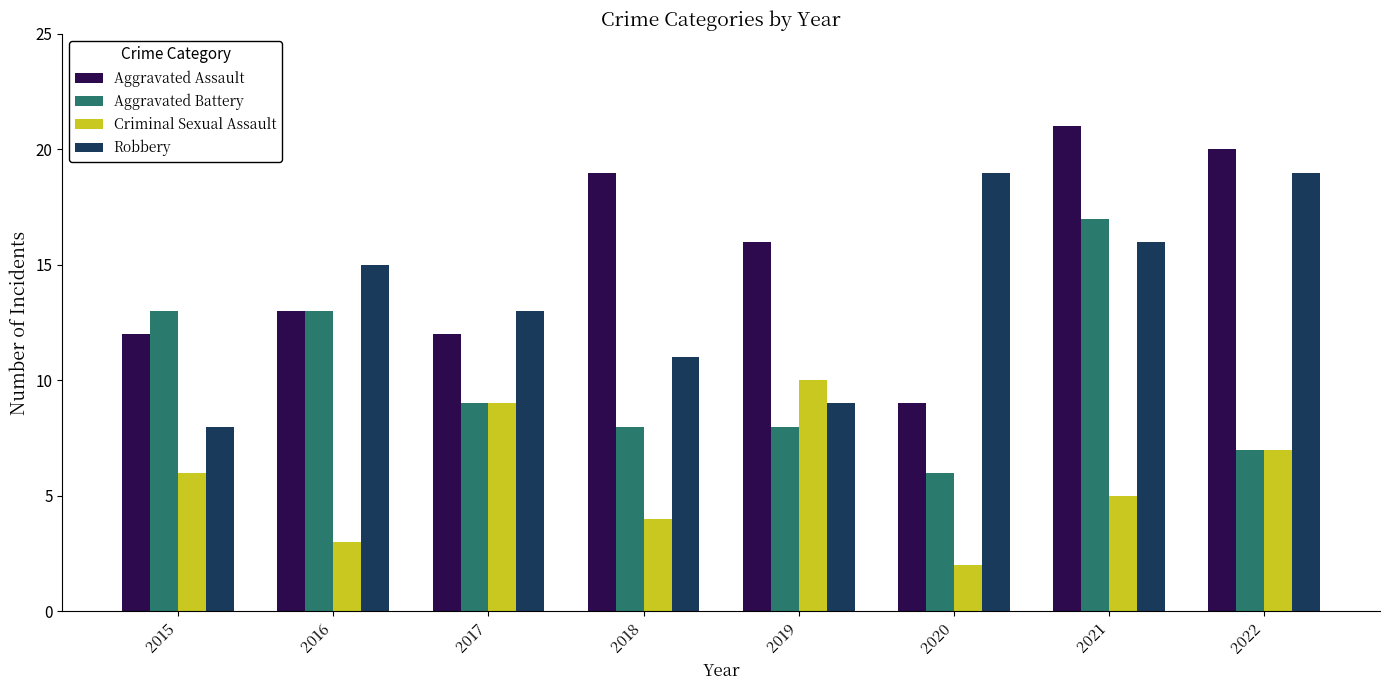

Reading left to right, transcribe all the data shown in this chart.

Aggravated Assault: 2015=12	2016=13	2017=12	2018=19	2019=16	2020=9	2021=21	2022=20
Aggravated Battery: 2015=13	2016=13	2017=9	2018=8	2019=8	2020=6	2021=17	2022=7
Criminal Sexual Assault: 2015=6	2016=3	2017=9	2018=4	2019=10	2020=2	2021=5	2022=7
Robbery: 2015=8	2016=15	2017=13	2018=11	2019=9	2020=19	2021=16	2022=19